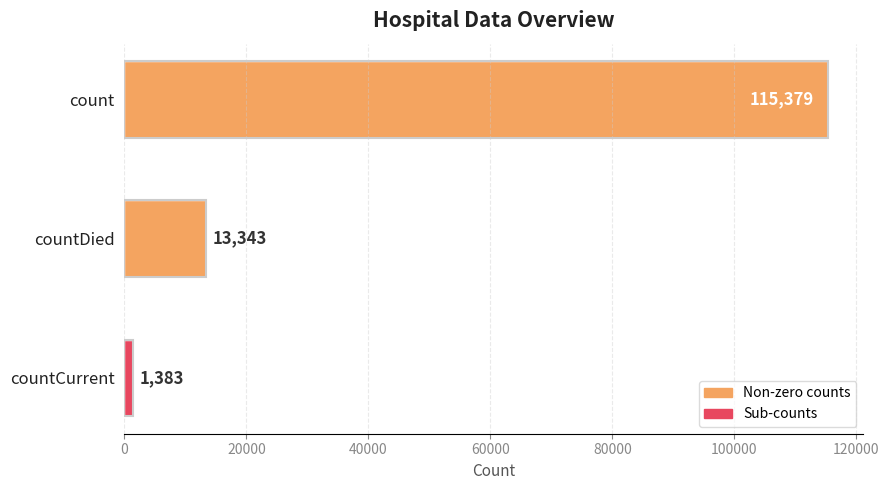

How many bars are there in total?

3